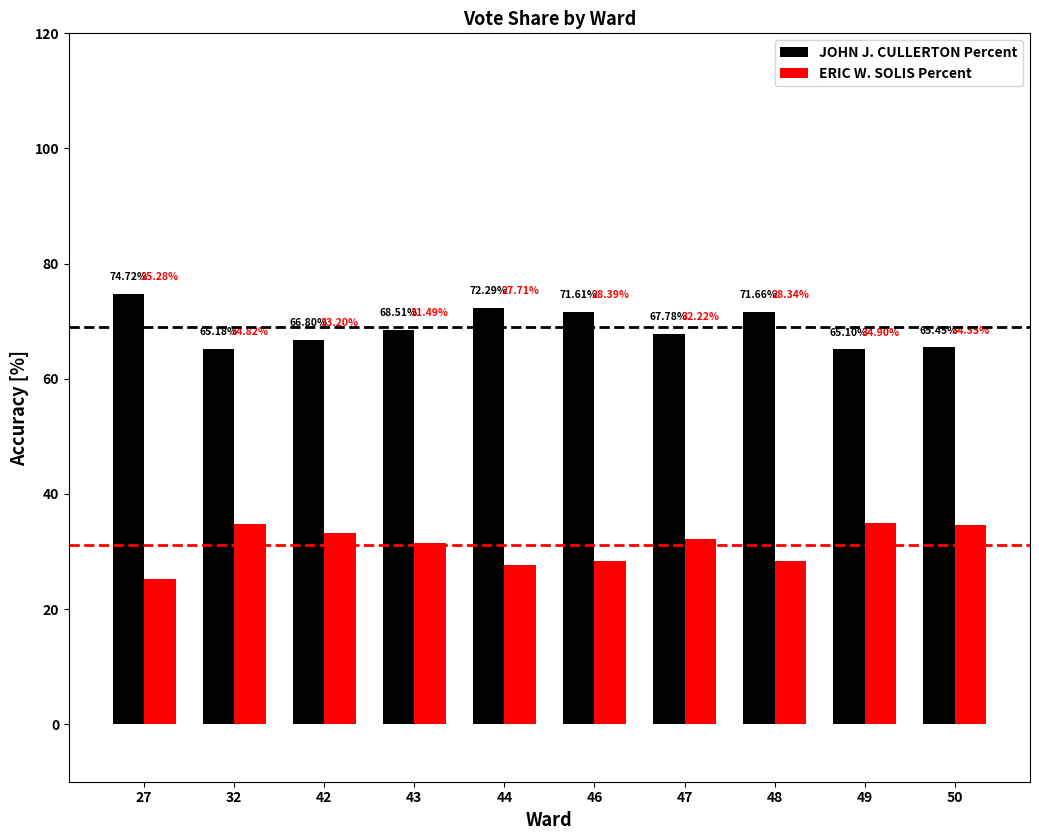

What value does the ERIC W. SOLIS Percent series have at 44?

27.7